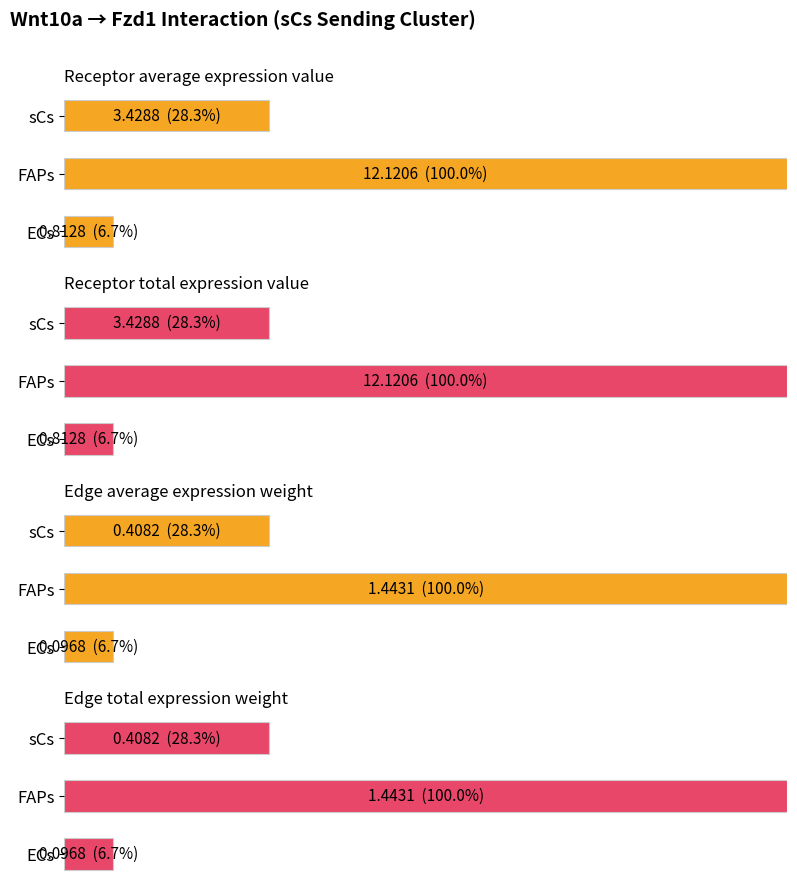

Reading right to left, extract all data points from this chart.

Receptor average expression value: 28.3	100.0	6.7
Receptor total expression value: 28.3	100.0	6.7
Edge average expression weight: 28.3	100.0	6.7
Edge total expression weight: 28.3	100.0	6.7